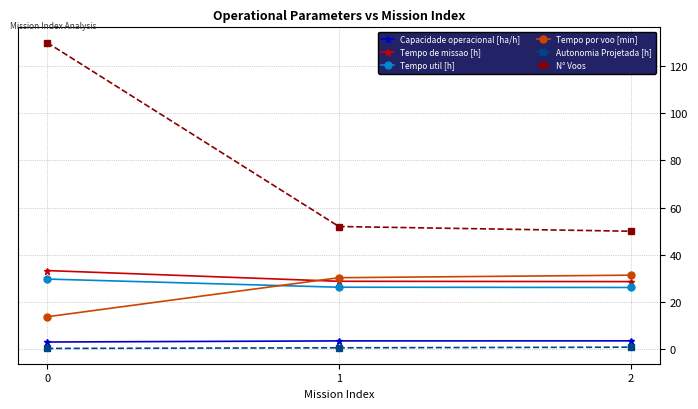

What is the value of the Tempo util [h] point at the 1st from the left?

29.7